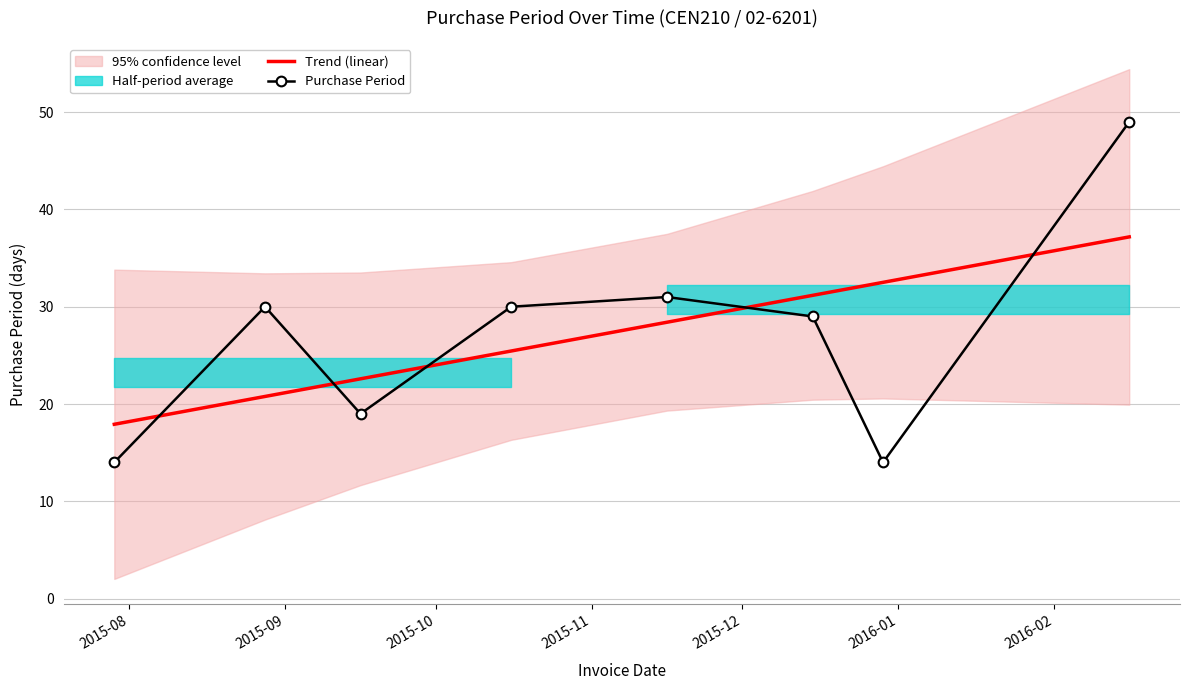

List the series in order of their peak value, lowest first.

Trend (linear), Purchase Period